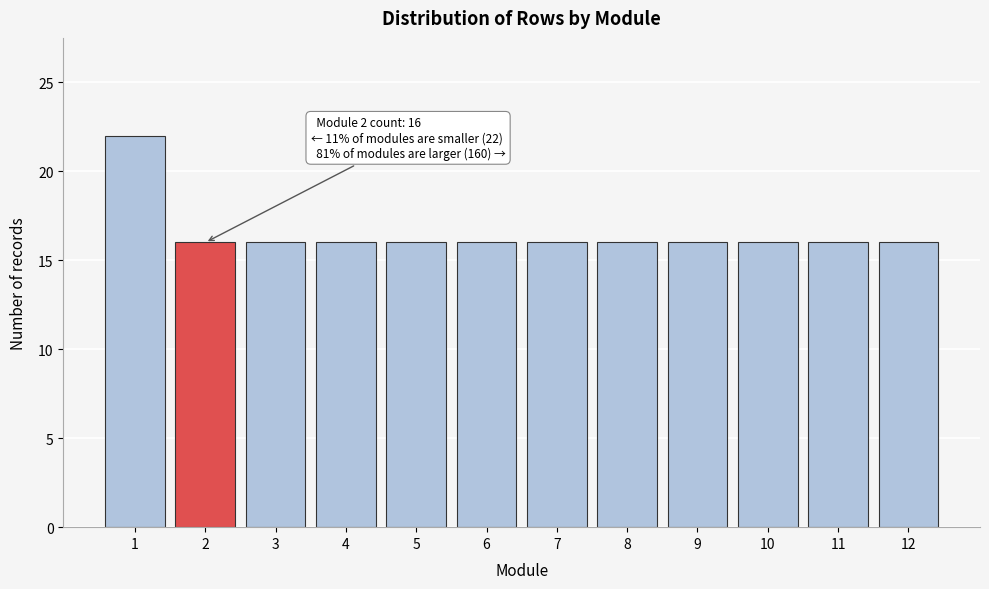

Reading right to left, transcribe all the data shown in this chart.

12=16	11=16	10=16	9=16	8=16	7=16	6=16	5=16	4=16	3=16	2=16	1=22